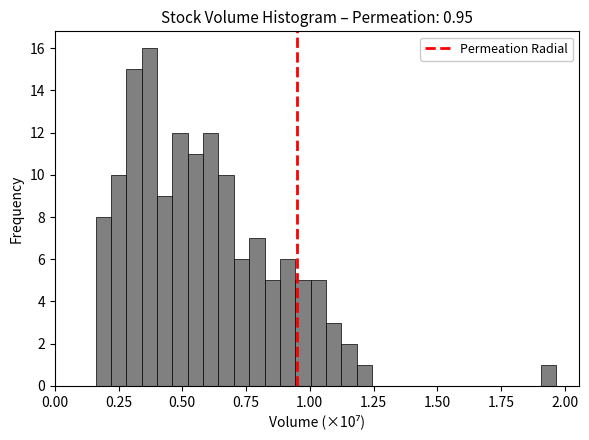

Read against the x-axis, roughly where is the centre of the tallest bar?

0.35